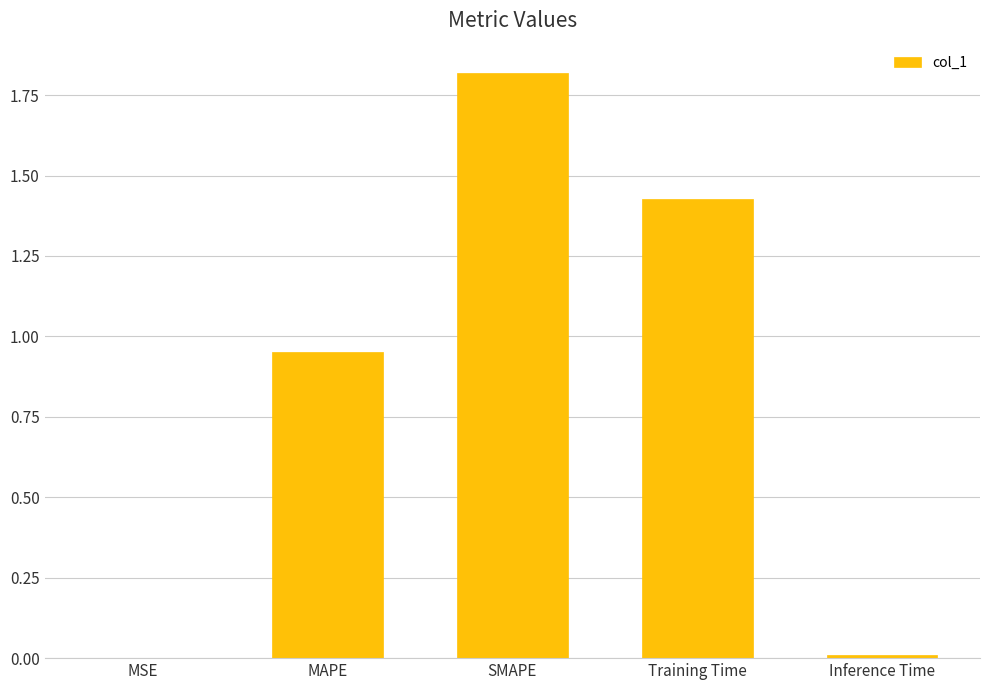

The chart shows a value of 0.0 at MSE. True or false?

True